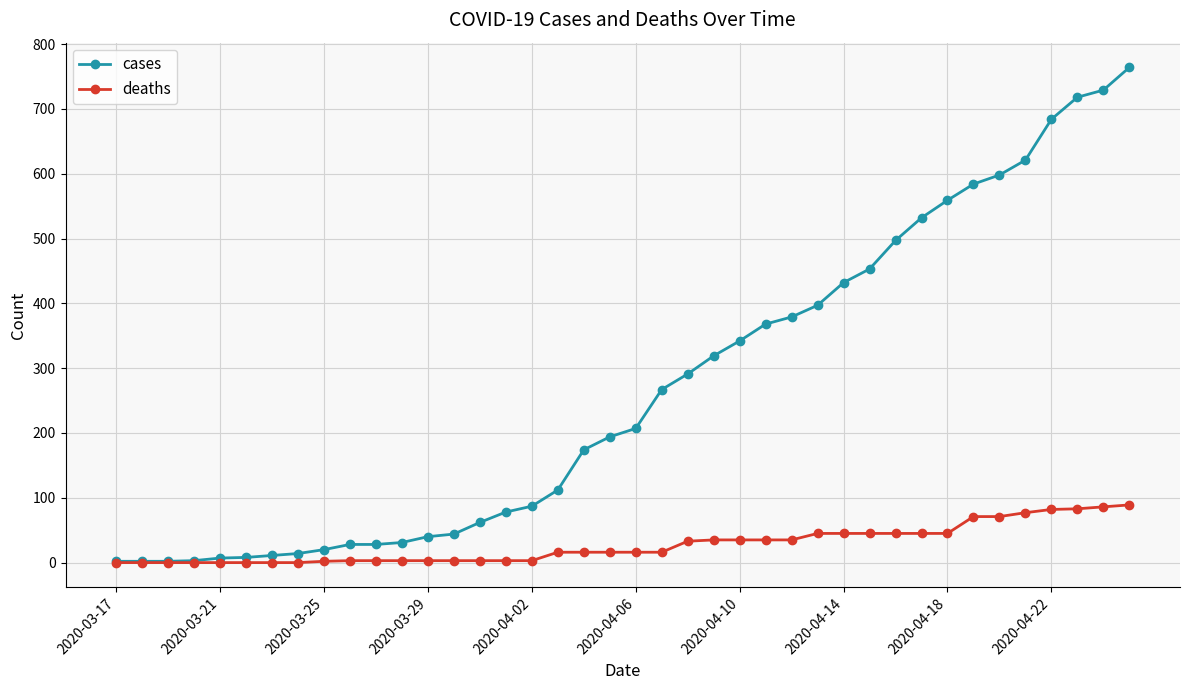

What is the maximum value shown in the chart?

764